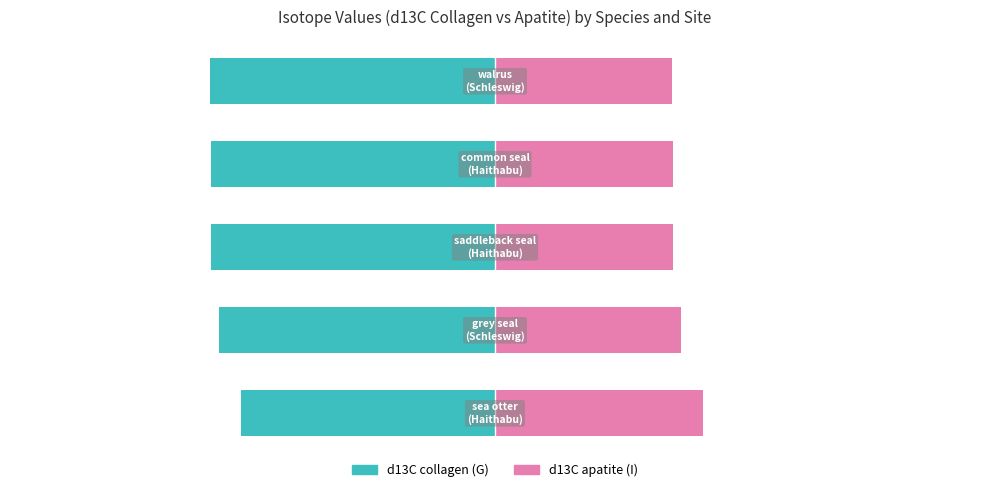

Reading right to left, transcribe all the data shown in this chart.

d13C collagen (G): −25=-61.7	−50=-61.4	−75=-61.5	−100=-59.8	−125=-55.0
d13C apatite (I): −25=38.3	−50=38.6	−75=38.5	−100=40.2	−125=45.0